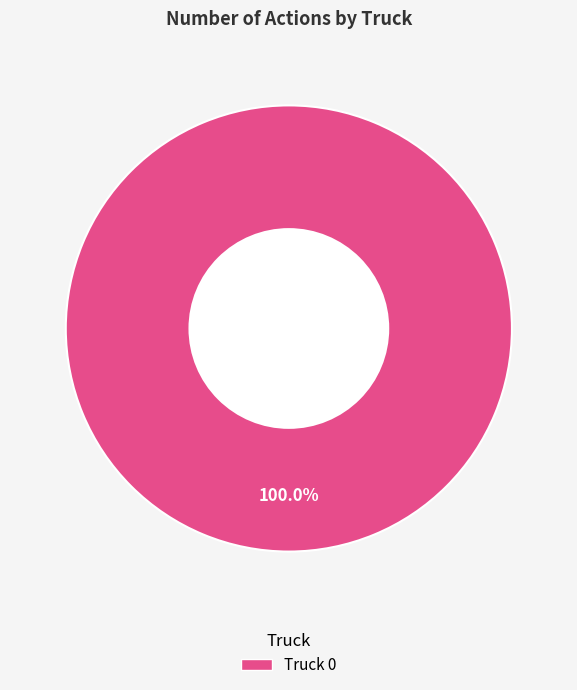

Is there a majority slice in this chart?

Yes